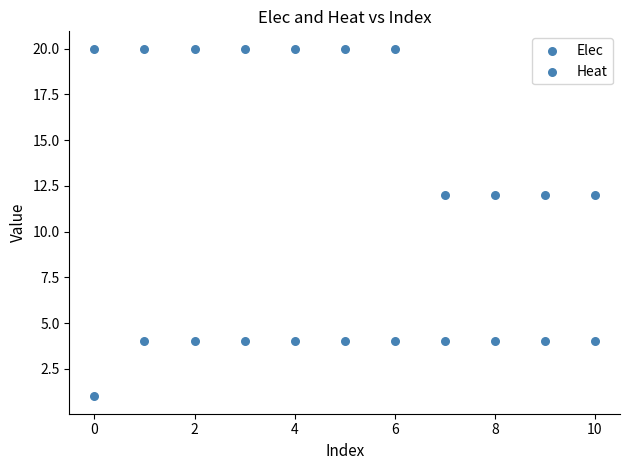

How many points are shown in the scatter plot?

22